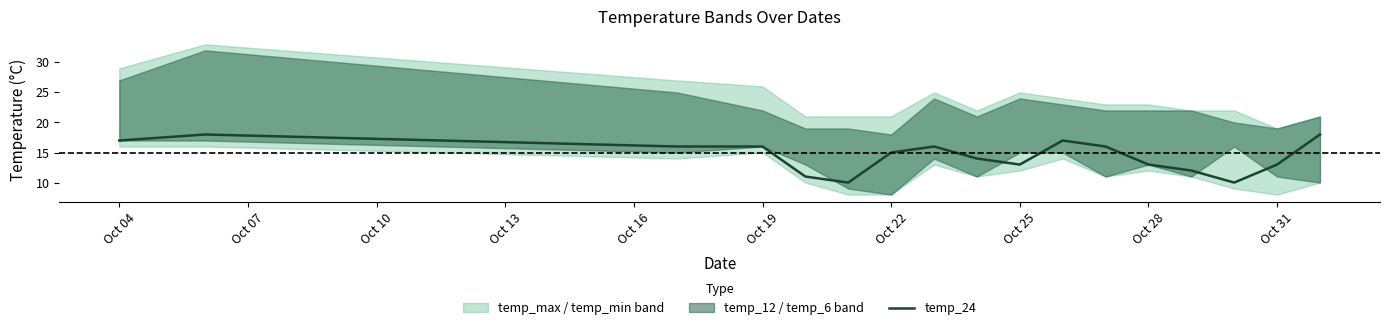

The temp_24 series shows 13 at Oct 28. True or false?

True